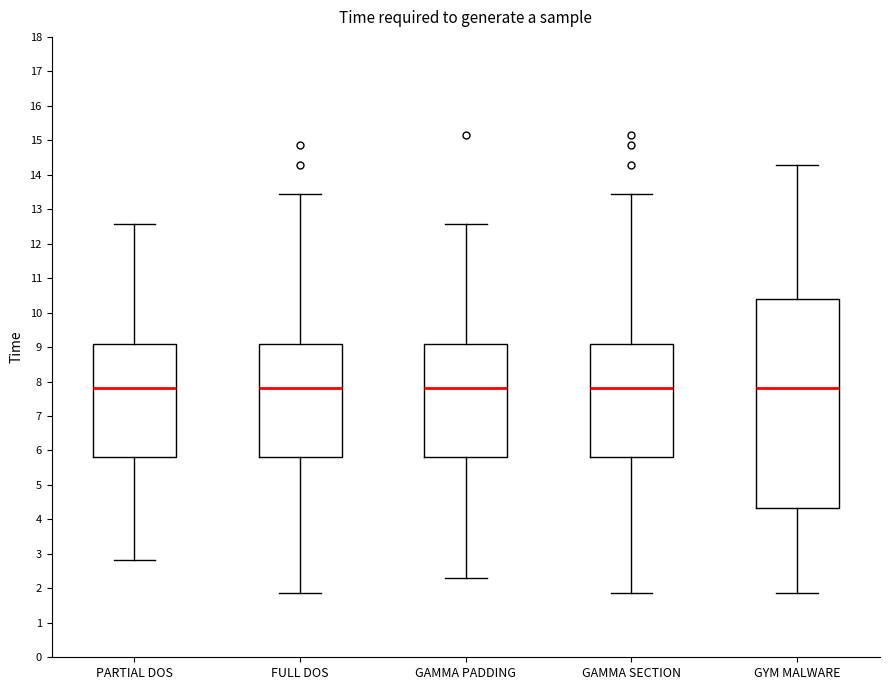

Where is the upper edge of the box for GAMMA SECTION on the y-axis? The values are not printed on the chart, so give them approximately, as read against the axis.

9.1